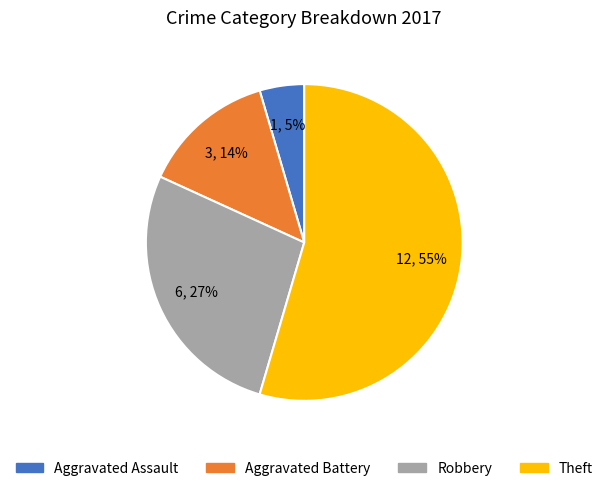

To the nearest percent, what percentage of the pie is Robbery?

27%